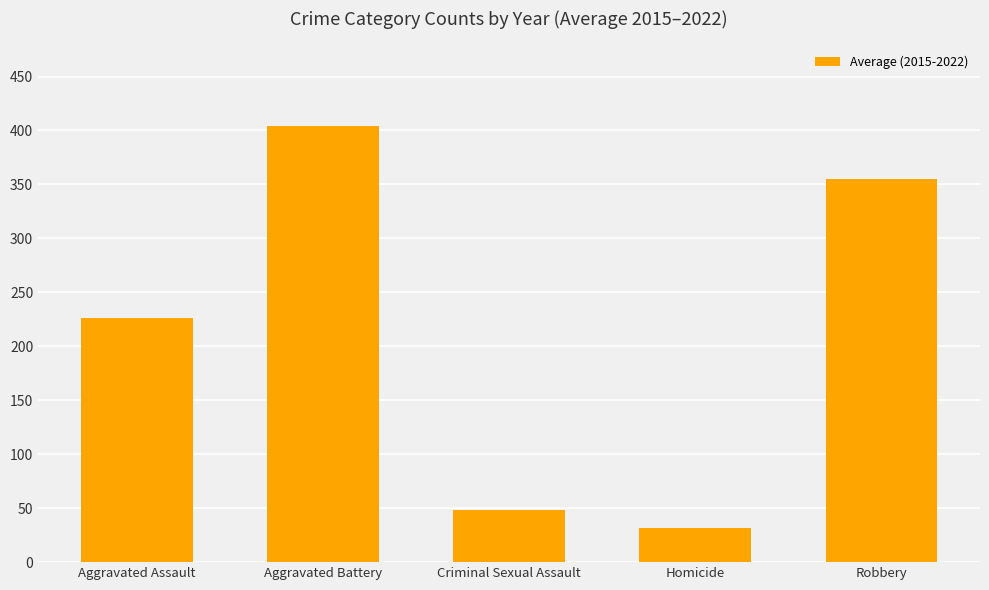

True or false: the data shows 534.0 at Aggravated Battery.

False